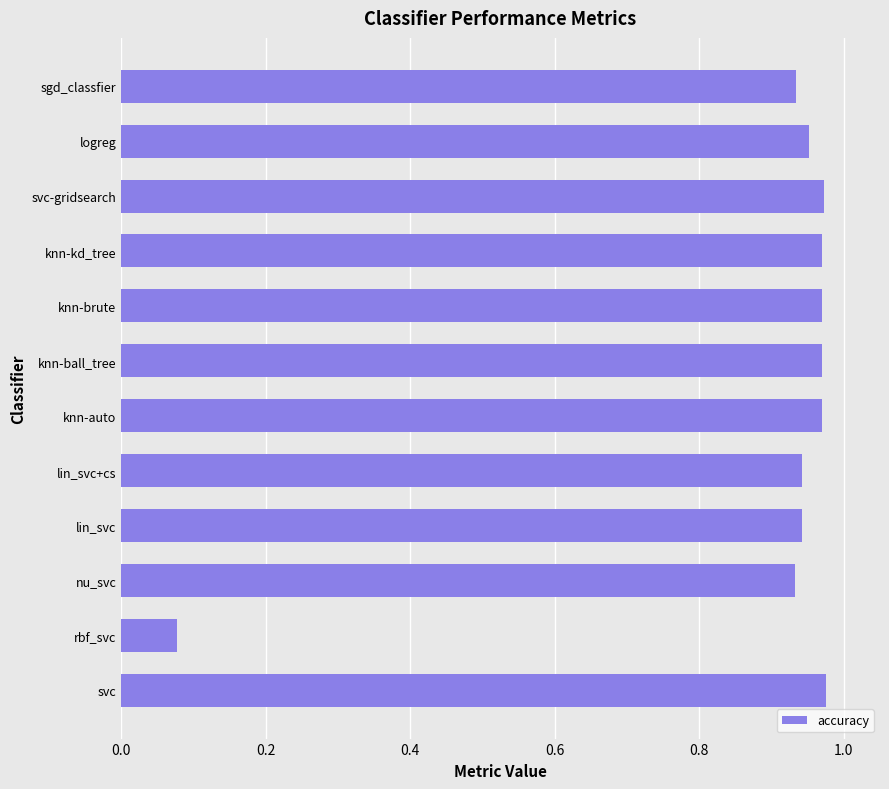

True or false: the data shows 0.4 at lin_svc+cs.

False